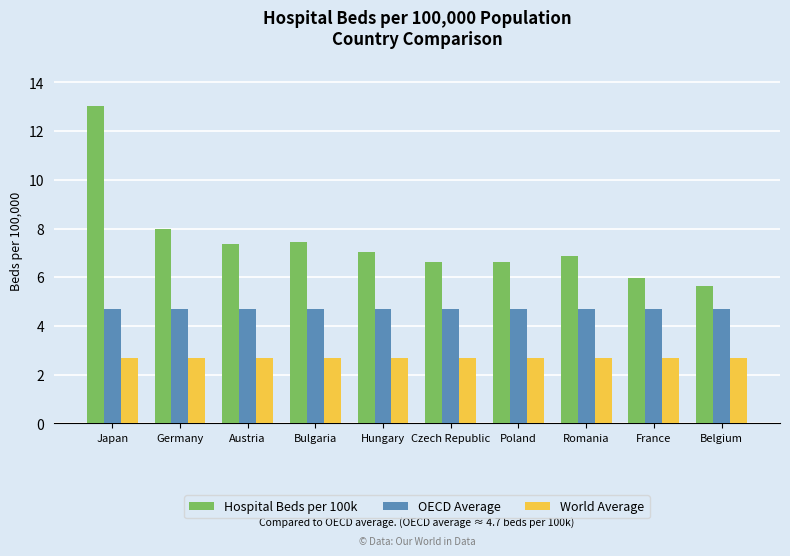

What is the sum of all OECD Average values?

47.0